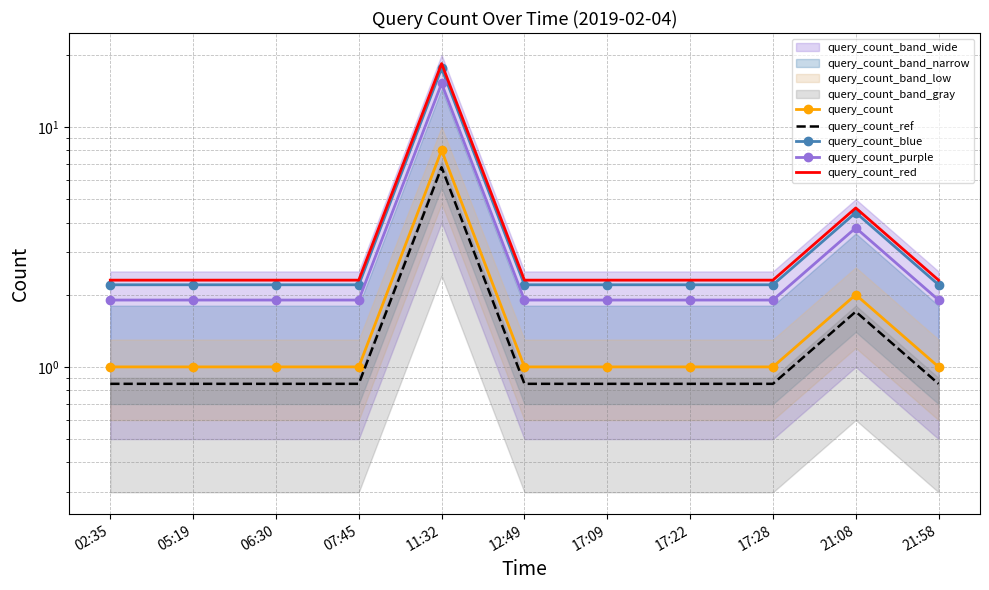

At how many categories does at least one series exceed 12?

1